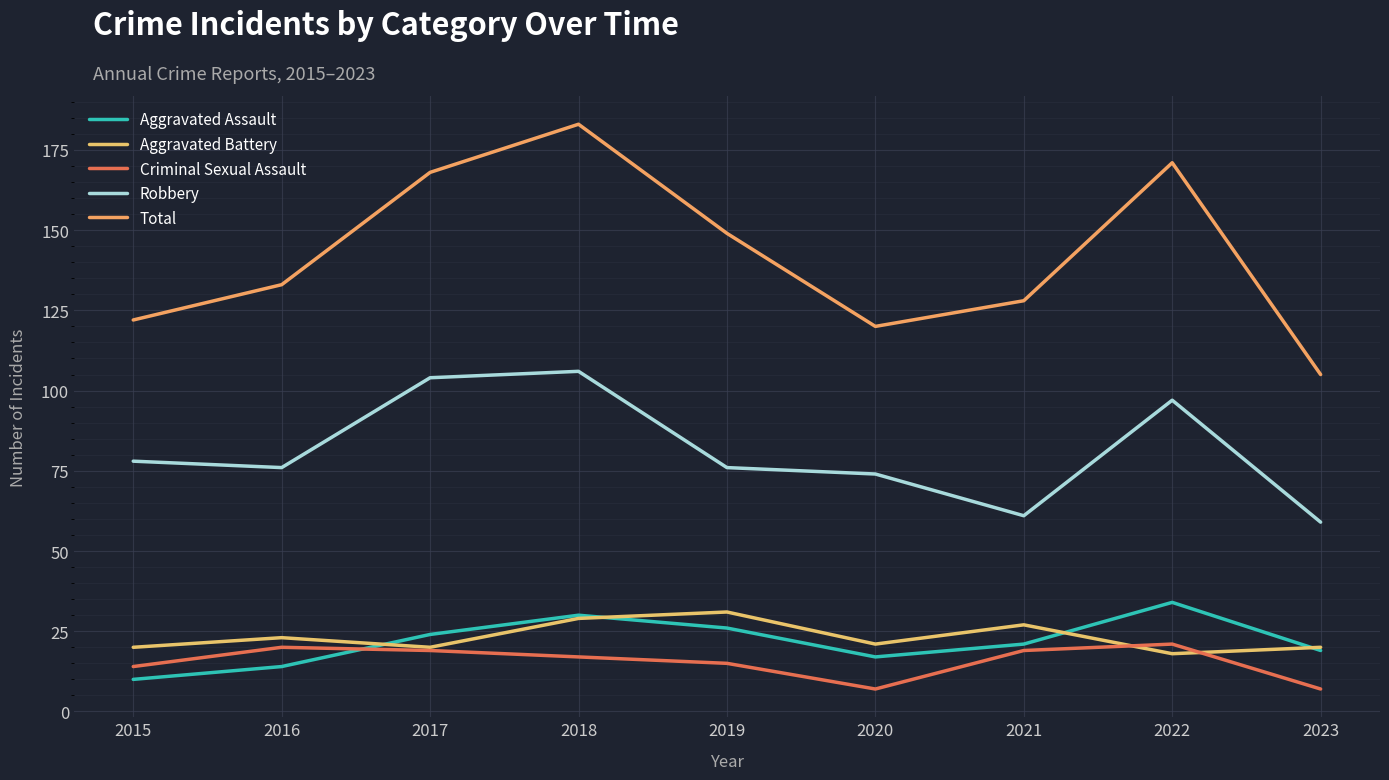

Reading left to right, transcribe all the data shown in this chart.

Aggravated Assault: 2015=10	2016=14	2017=24	2018=30	2019=26	2020=17	2021=21	2022=34	2023=19
Aggravated Battery: 2015=20	2016=23	2017=20	2018=29	2019=31	2020=21	2021=27	2022=18	2023=20
Criminal Sexual Assault: 2015=14	2016=20	2017=19	2018=17	2019=15	2020=7	2021=19	2022=21	2023=7
Robbery: 2015=78	2016=76	2017=104	2018=106	2019=76	2020=74	2021=61	2022=97	2023=59
Total: 2015=122	2016=133	2017=168	2018=183	2019=149	2020=120	2021=128	2022=171	2023=105